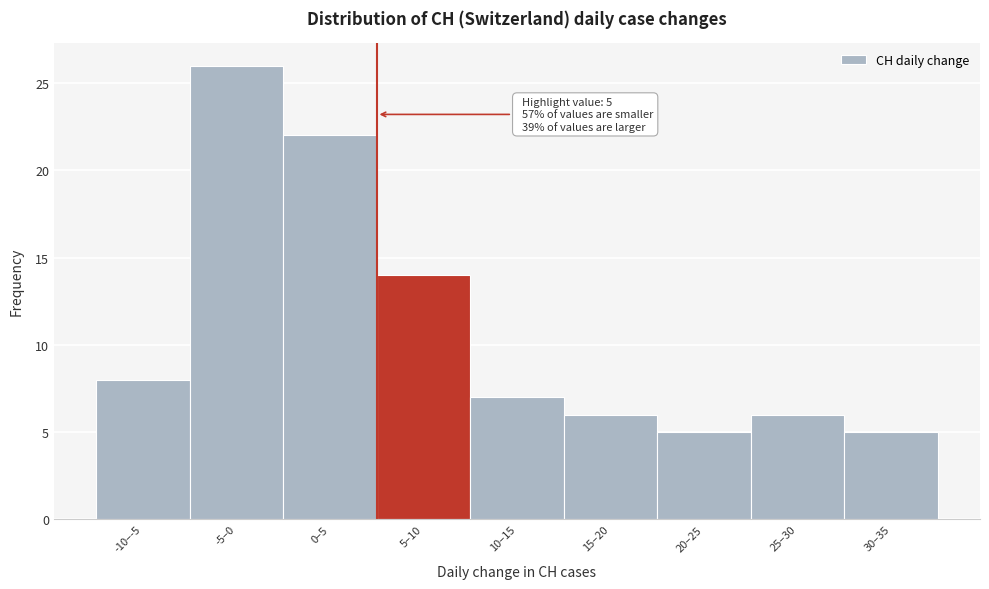

Reading left to right, extract all data points from this chart.

-10–-5=8	-5–0=26	0–5=22	5–10=14	10–15=7	15–20=6	20–25=5	25–30=6	30–35=5